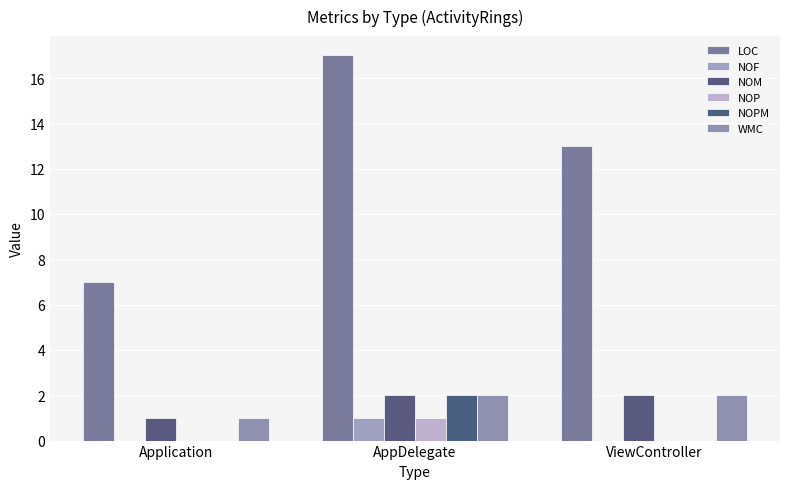

What is the label of the 1st bar from the right?

ViewController